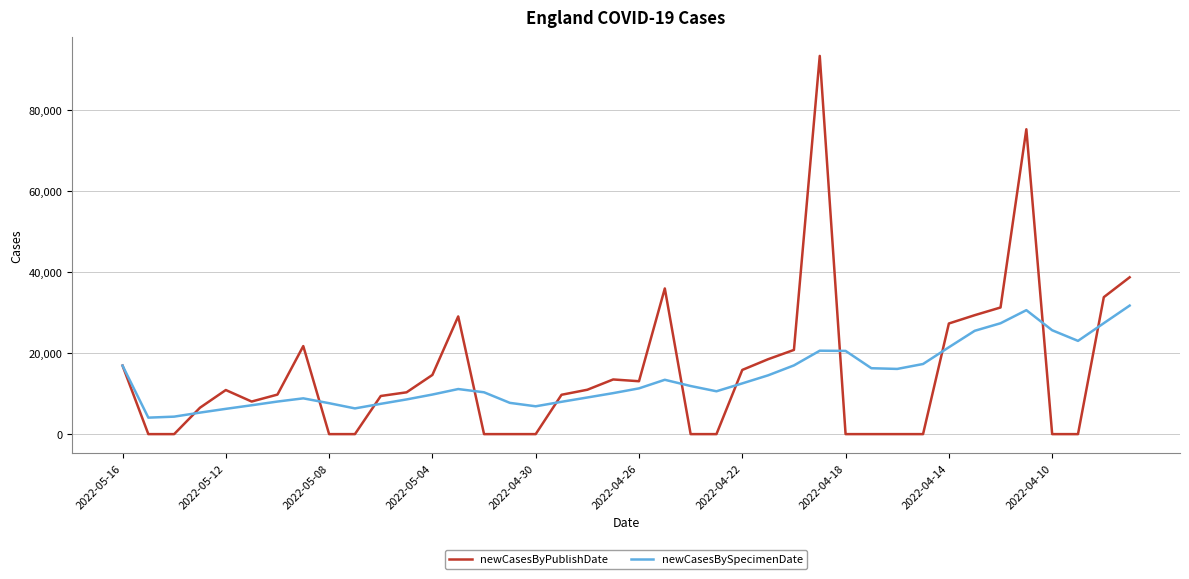

What is the minimum value for newCasesBySpecimenDate?

4063